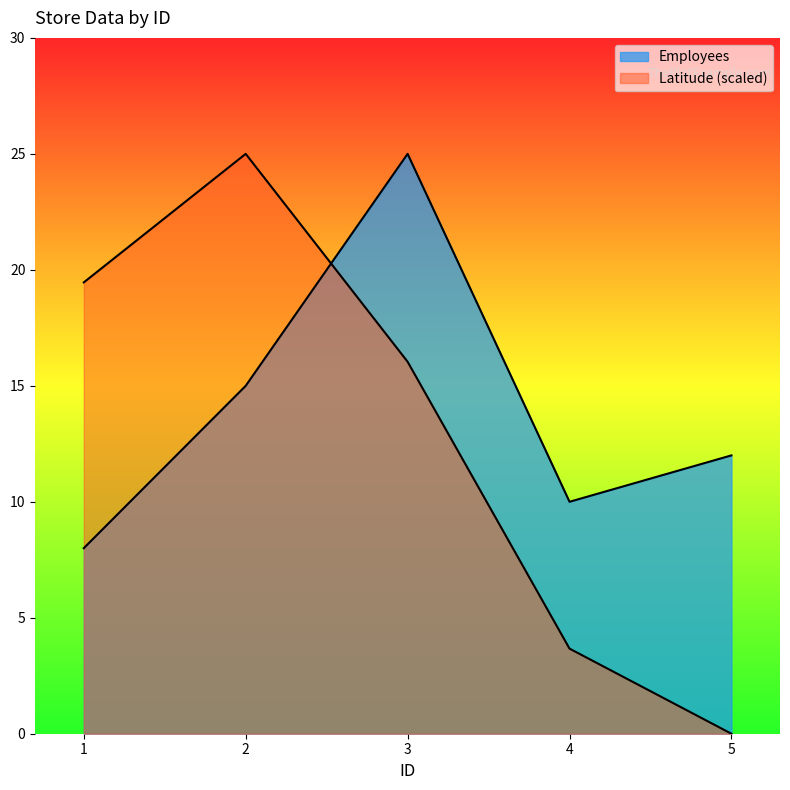

What is the sum of the Employees values at 4 and 5?

22.0